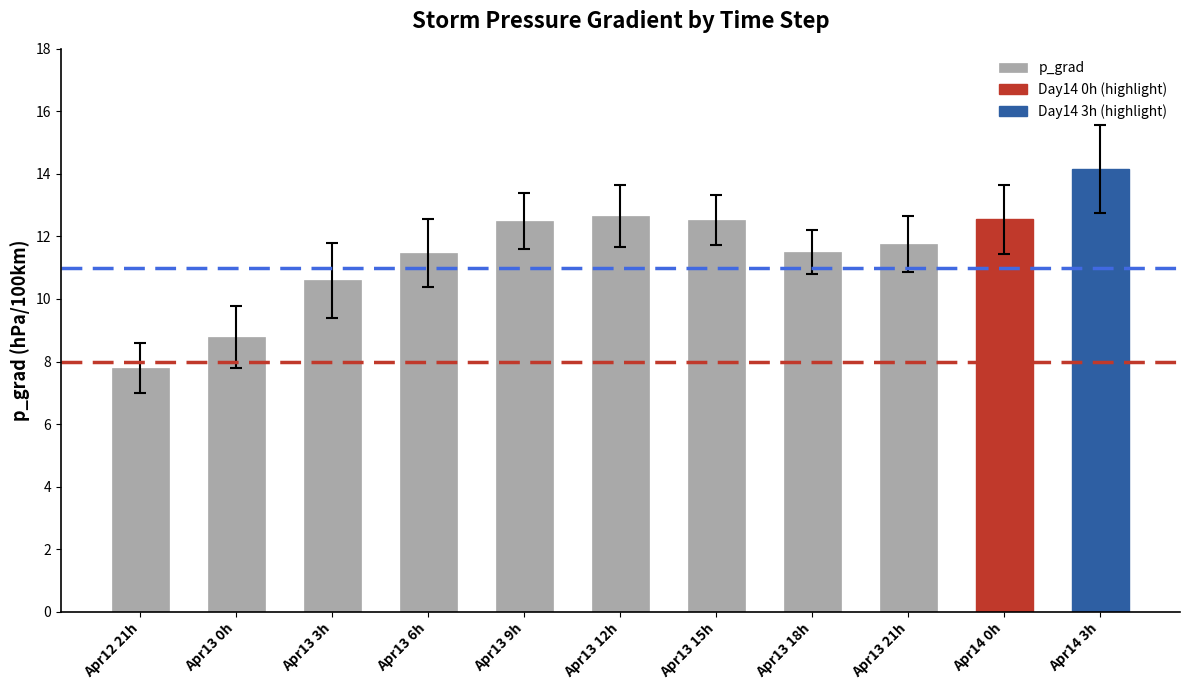

How many bars are there in total?

11